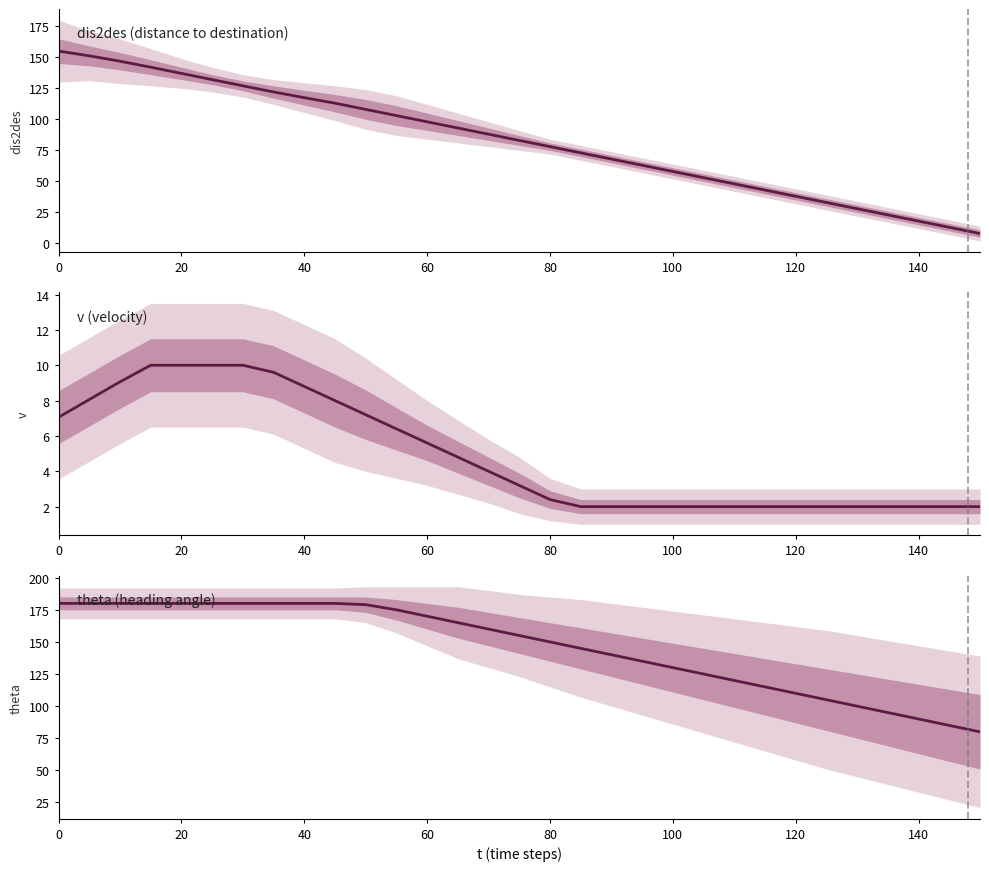

Is the value of theta (heading angle) at 23 greater than the value of v (velocity) at 18?

Yes